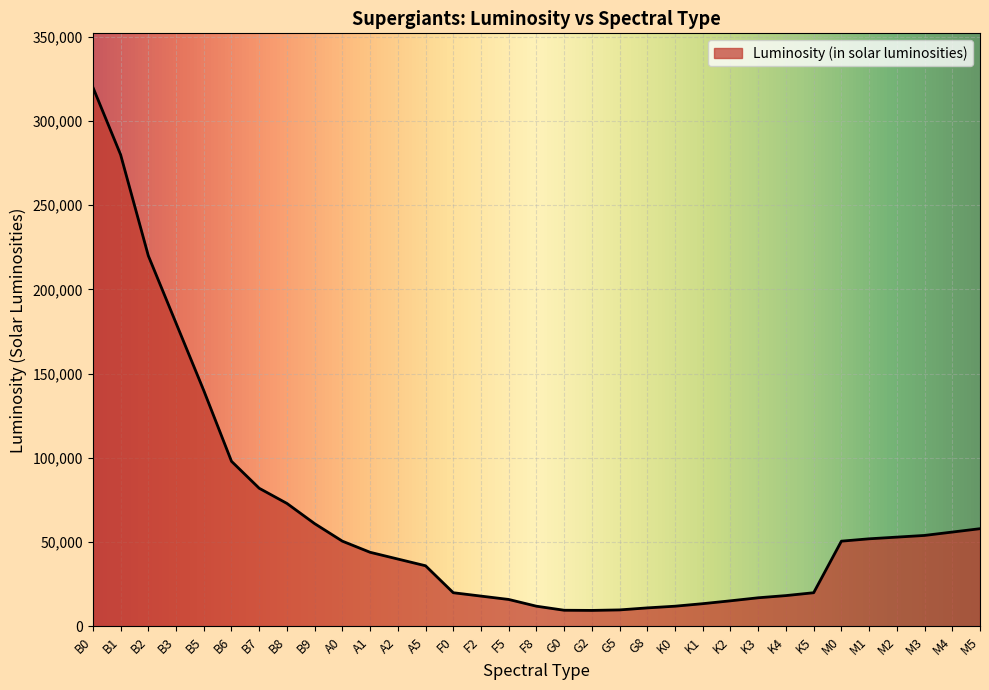

Approximately how many times larger is the value at B5 compared to K0?

11.7